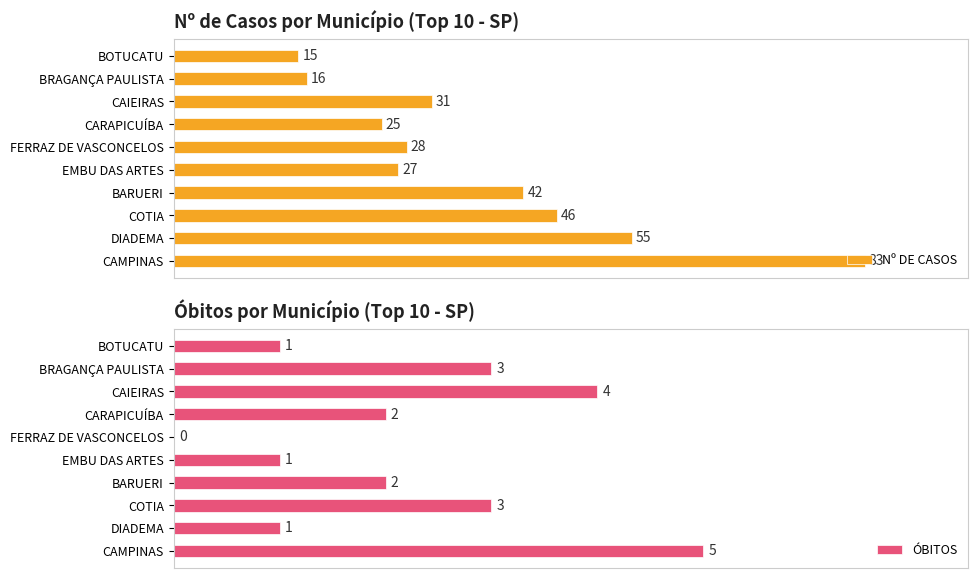

At which label does Nº DE CASOS reach its peak?

CAMPINAS